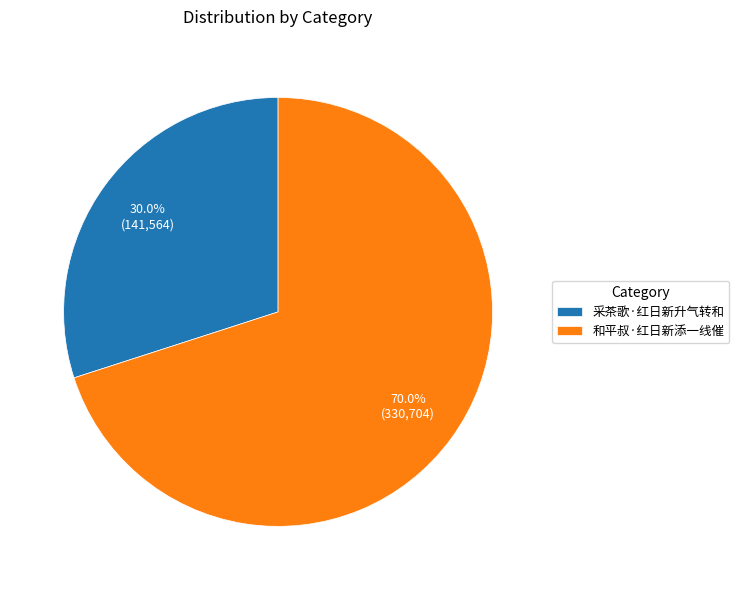

Does 采茶歌·红日新升气转和 represent more than half of the total?

No